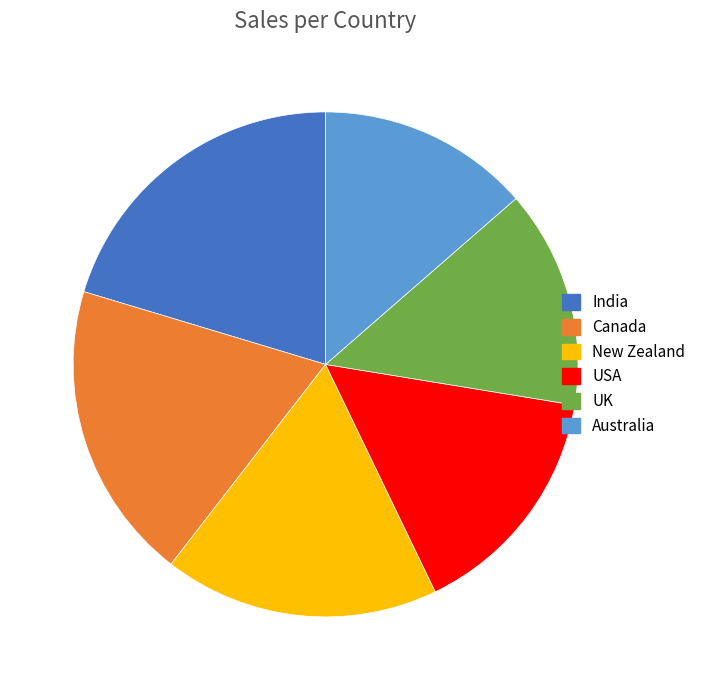

Does any single category account for the majority?

No